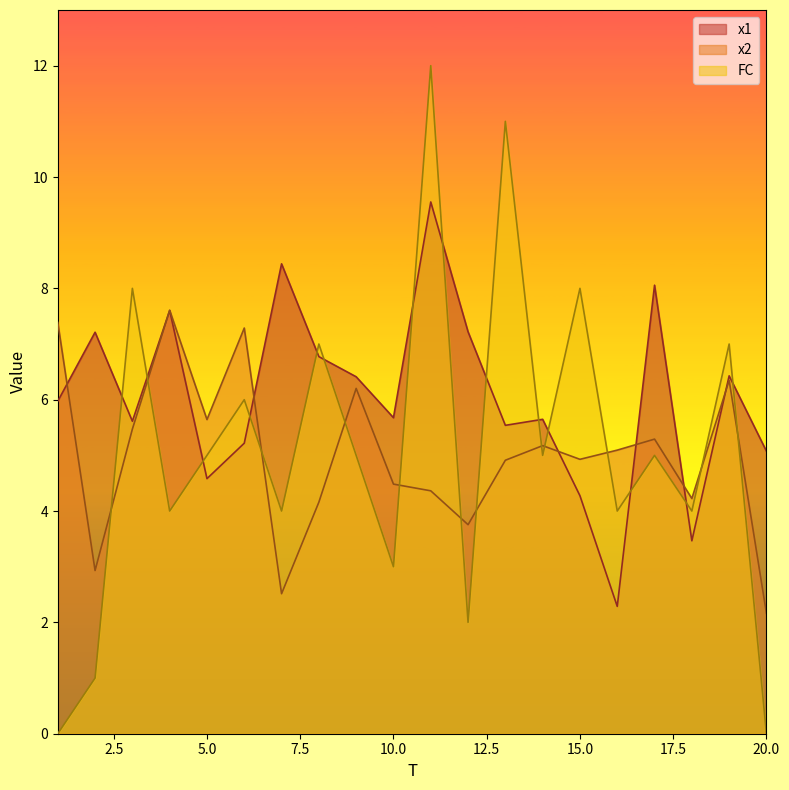

Which series changed the most between 15 and 17?

x1